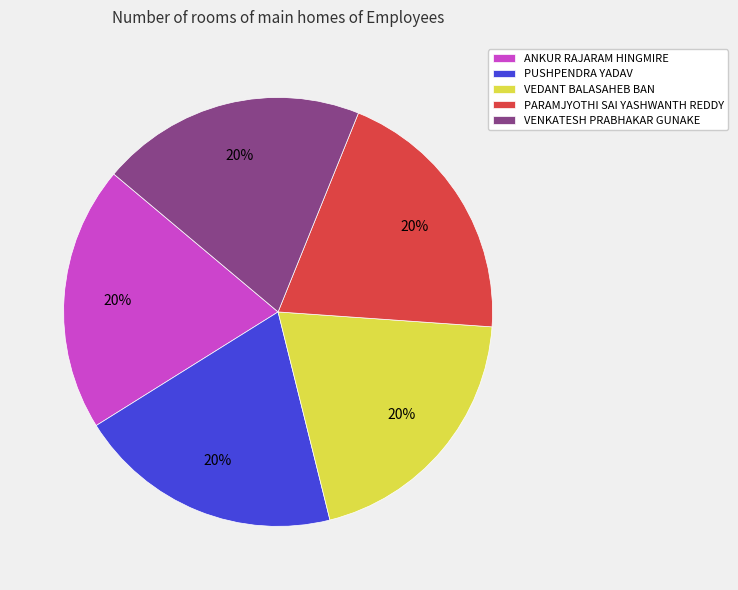

Is the sum of ANKUR RAJARAM HINGMIRE and VEDANT BALASAHEB BAN greater than half?

No